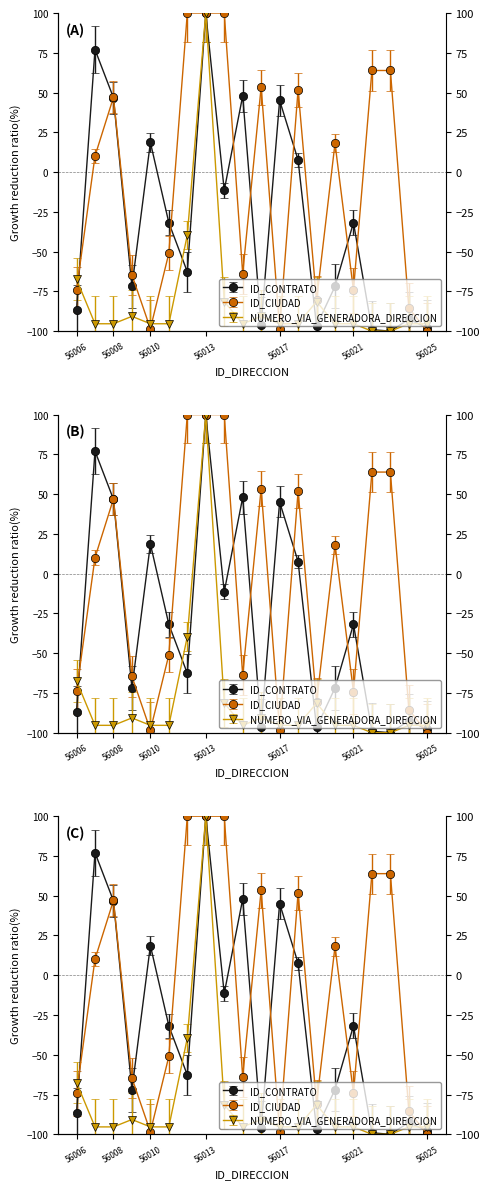

Reading left to right, list all the values displayed in this chart.

ID_CONTRATO: -86.8	77.0	46.7	-71.9	18.7	-31.9	-62.7	100.0	-11.4	47.9	-96.2	45.1	7.6	-96.7	-71.8	-31.8	-99.1	-100.0	-92.5	-97.9
ID_CIUDAD: -74.1	10.1	47.0	-64.6	-98.4	-51.0	100.0	100.0	100.0	-63.8	53.4	-98.4	51.8	-80.7	18.1	-74.3	63.9	63.9	-85.5	-100.0
NUMERO_VIA_GENERADORA_DIRECCION: -67.4	-95.3	-95.3	-90.7	-95.3	-95.3	-39.5	100.0	-81.4	-95.3	-90.7	-95.3	-95.3	-81.4	-95.3	-95.3	-100.0	-100.0	-95.3	-95.3